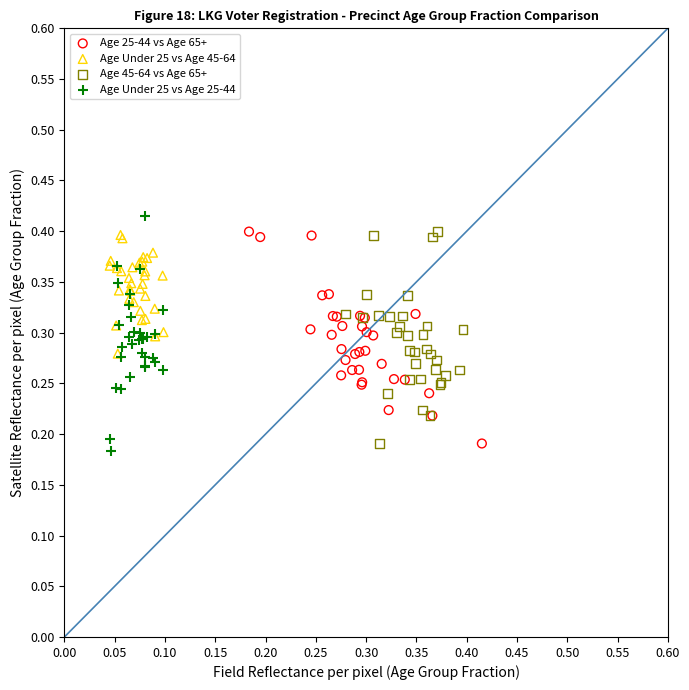

Which series reaches the maximum Y coordinate?

Age Under 25 vs Age 25-44